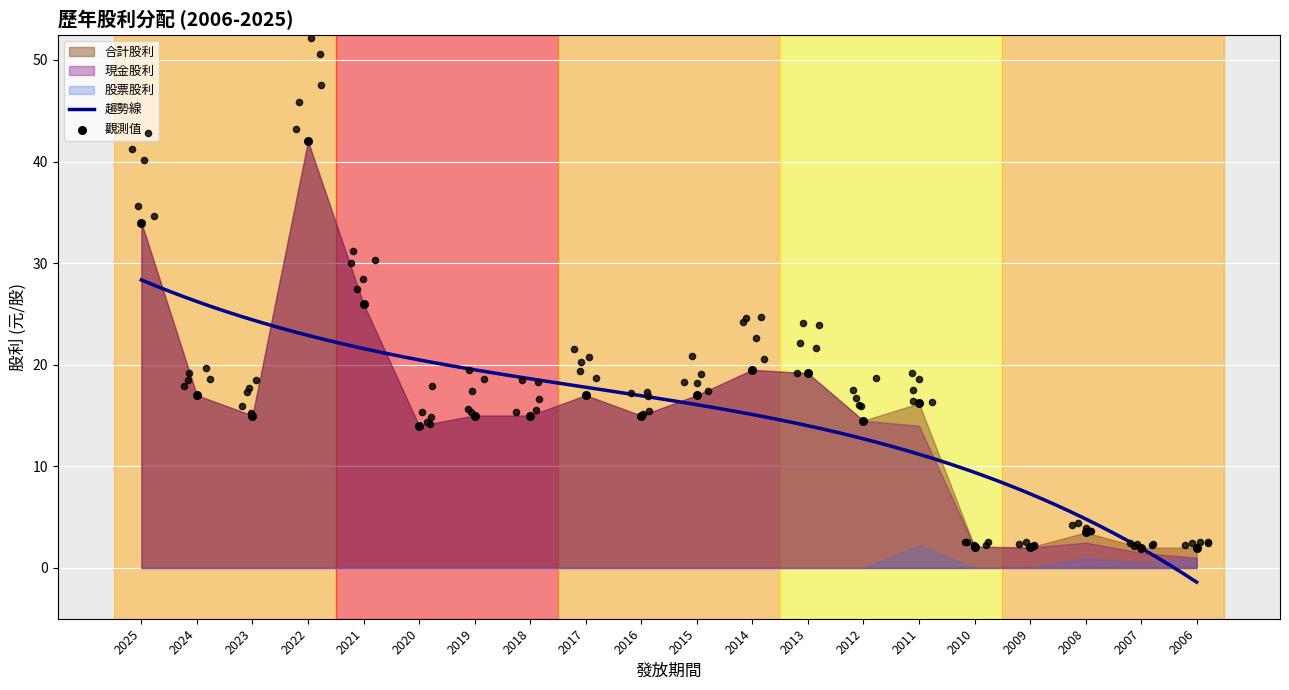

At how many categories does at least one series exceed 2?

18